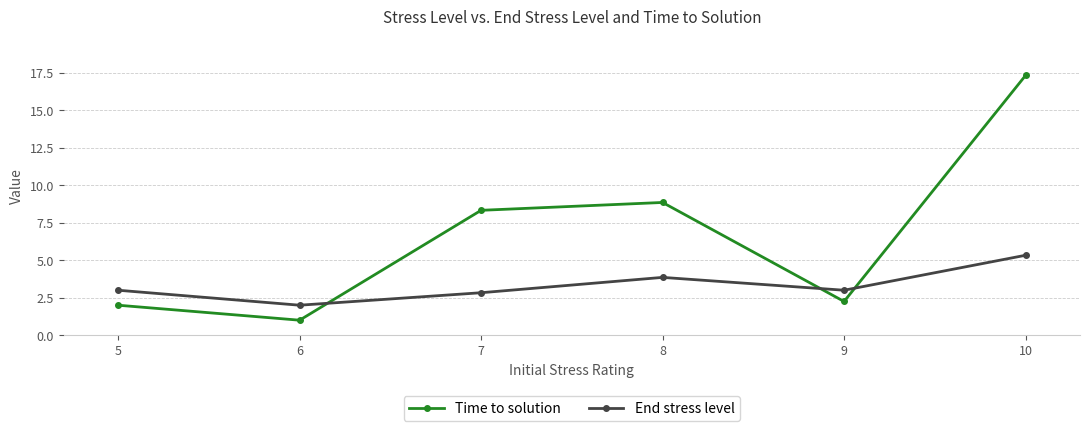

What is the highest value of the Time to solution series?

17.3